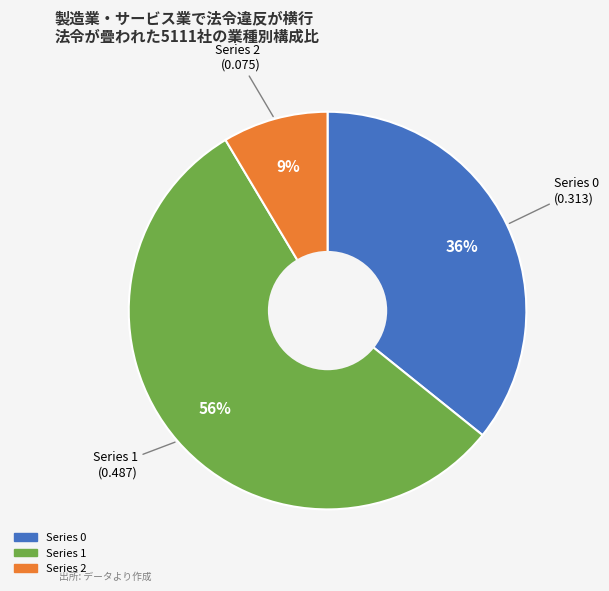

How many slices are in this pie chart?

3